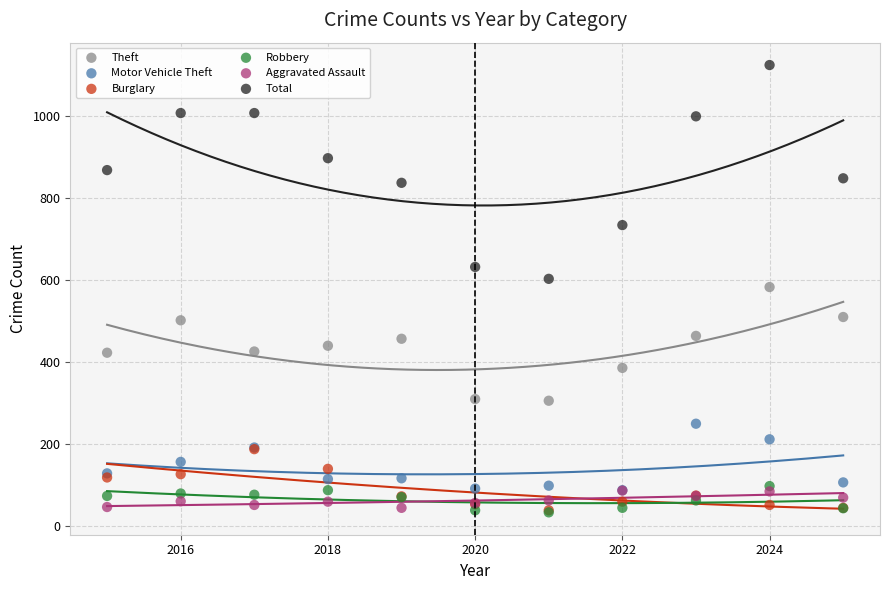

Which series has the widest spread of Y values?

Total